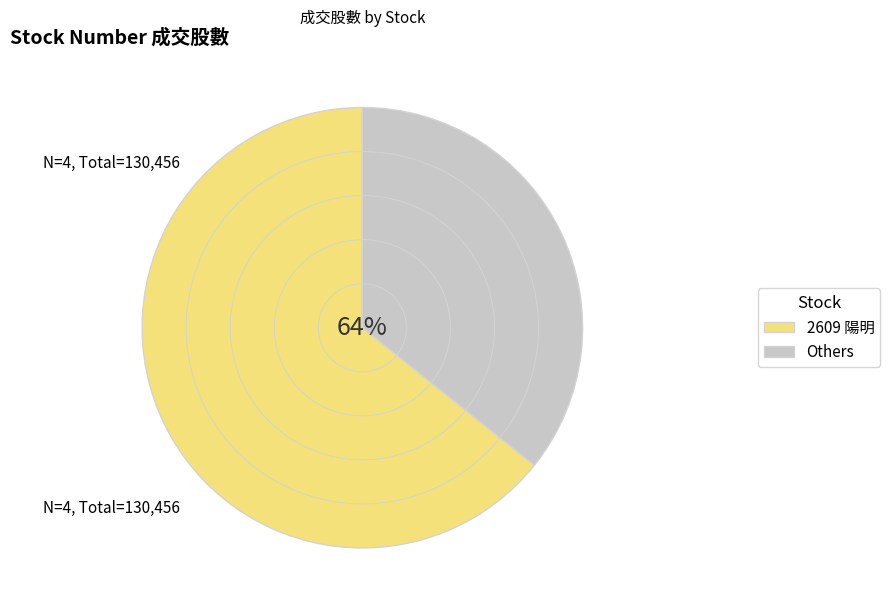

Is there any slice that represents more than half of the pie?

Yes